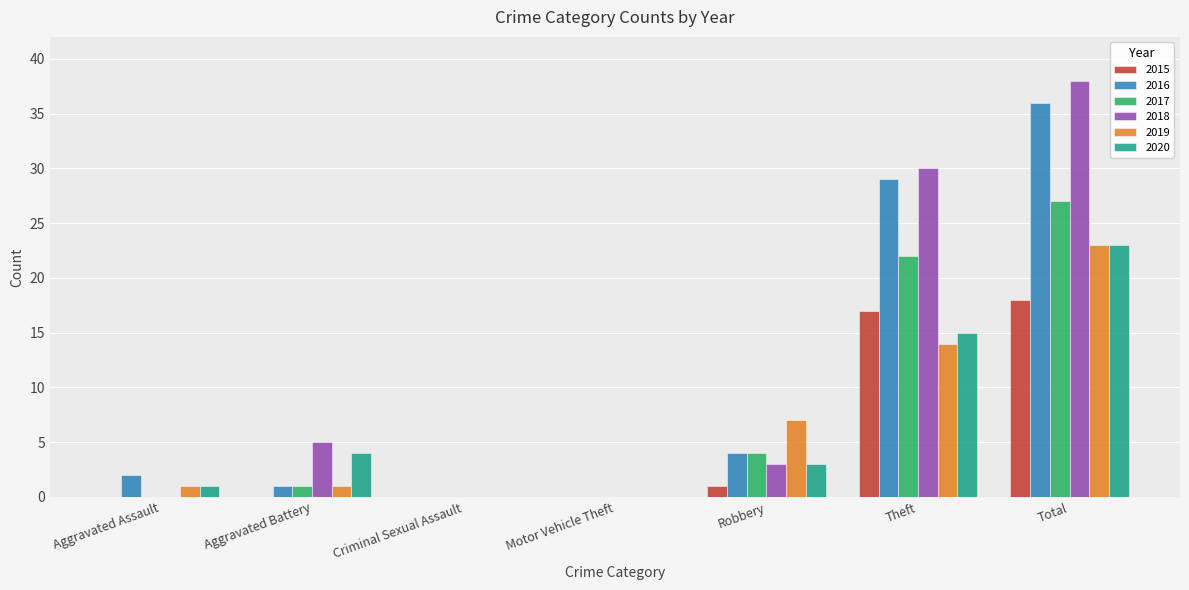

How many data points does each series have?

7